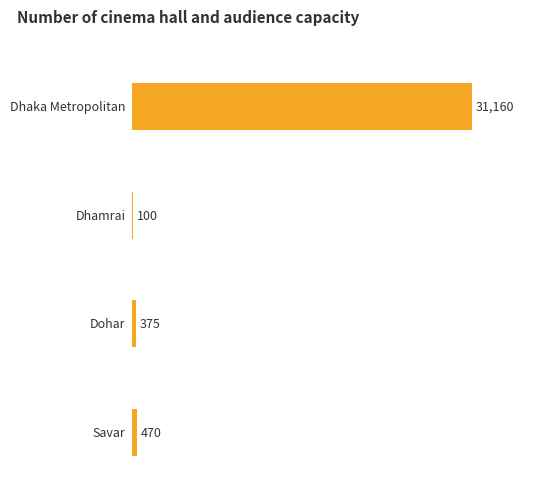

What is the label of the 4th bar from the left?

Savar